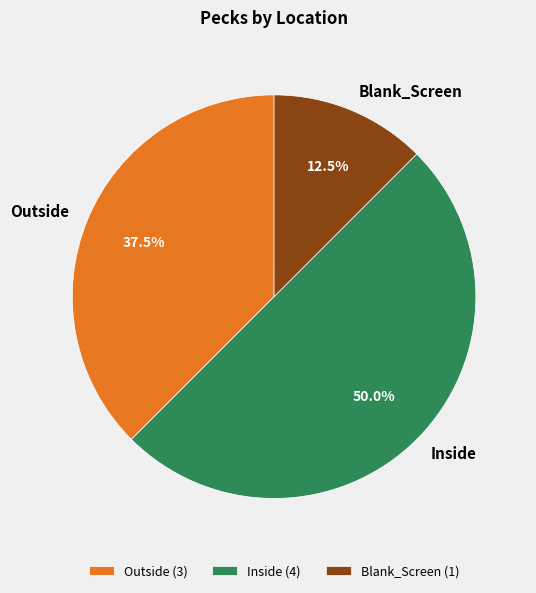

Which category has the biggest portion of the pie?

Inside